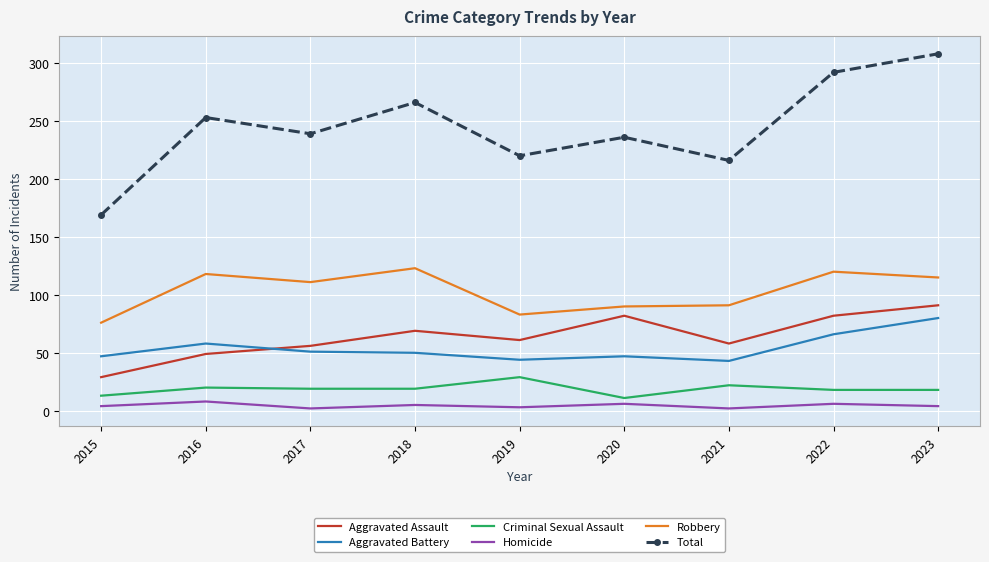

What is the spread (max minus min) of values at 2021?

214